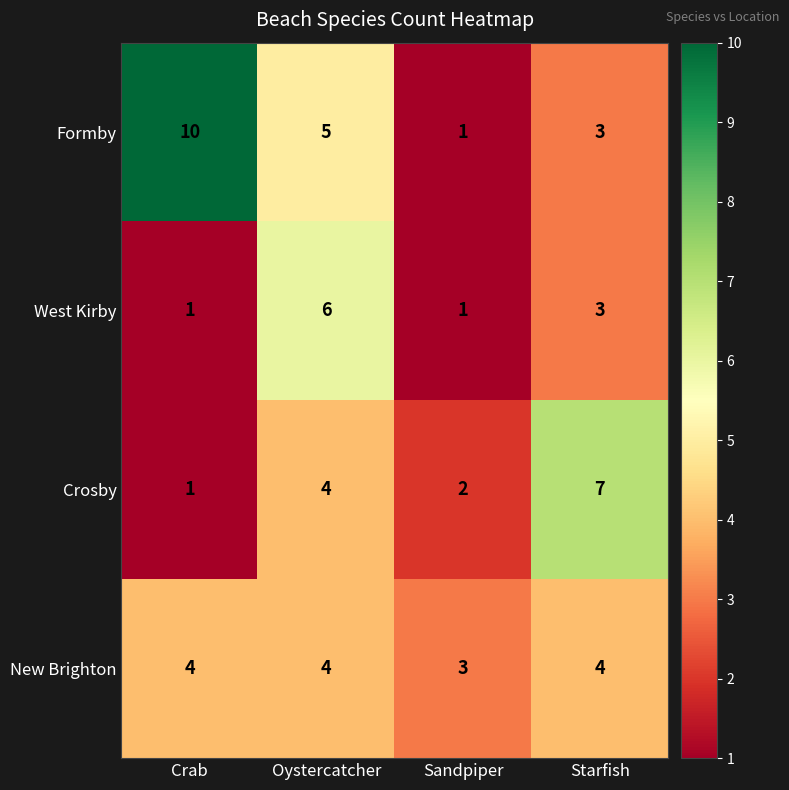

What is the maximum value shown in the chart?

10